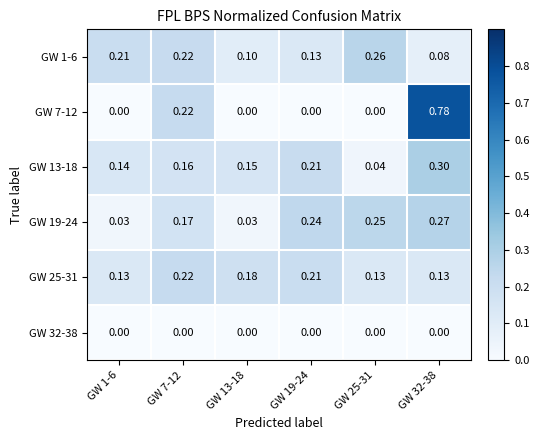

Is the value of GW 25-31 at GW 25-31 greater than the value of GW 7-12 at GW 7-12?

No